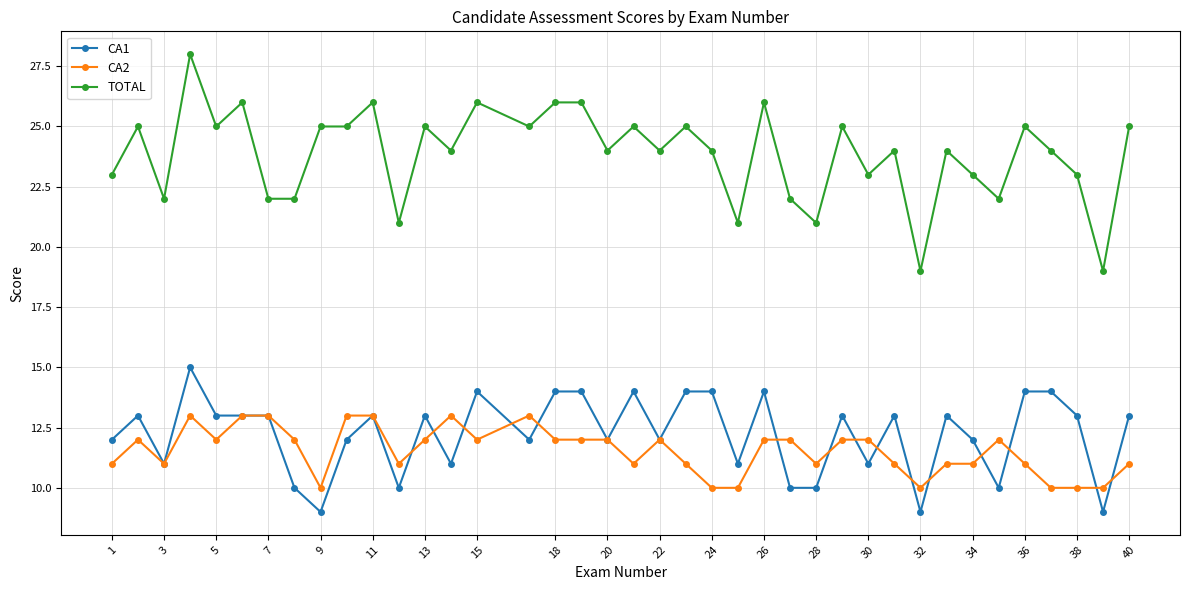

True or false: TOTAL and CA1 intersect in this chart.

False